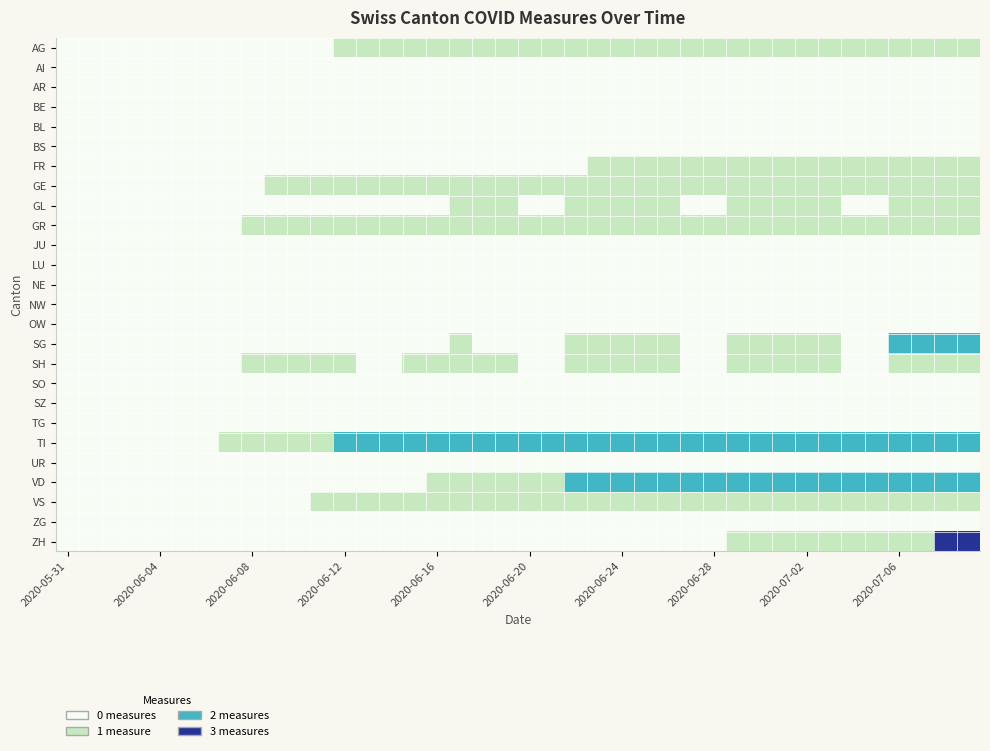

Reading left to right, transcribe all the data shown in this chart.

AG: 0	0	0	0	0	0	0	0	0	0	0	0	1	1	1	1	1	1	1	1	1	1	1	1	1	1	1	1	1	1	1	1	1	1	1	1	1	1	1	1
AI: 0	0	0	0	0	0	0	0	0	0	0	0	0	0	0	0	0	0	0	0	0	0	0	0	0	0	0	0	0	0	0	0	0	0	0	0	0	0	0	0
AR: 0	0	0	0	0	0	0	0	0	0	0	0	0	0	0	0	0	0	0	0	0	0	0	0	0	0	0	0	0	0	0	0	0	0	0	0	0	0	0	0
BE: 0	0	0	0	0	0	0	0	0	0	0	0	0	0	0	0	0	0	0	0	0	0	0	0	0	0	0	0	0	0	0	0	0	0	0	0	0	0	0	0
BL: 0	0	0	0	0	0	0	0	0	0	0	0	0	0	0	0	0	0	0	0	0	0	0	0	0	0	0	0	0	0	0	0	0	0	0	0	0	0	0	0
BS: 0	0	0	0	0	0	0	0	0	0	0	0	0	0	0	0	0	0	0	0	0	0	0	0	0	0	0	0	0	0	0	0	0	0	0	0	0	0	0	0
FR: 0	0	0	0	0	0	0	0	0	0	0	0	0	0	0	0	0	0	0	0	0	0	0	1	1	1	1	1	1	1	1	1	1	1	1	1	1	1	1	1
GE: 0	0	0	0	0	0	0	0	0	1	1	1	1	1	1	1	1	1	1	1	1	1	1	1	1	1	1	1	1	1	1	1	1	1	1	1	1	1	1	1
GL: 0	0	0	0	0	0	0	0	0	0	0	0	0	0	0	0	0	1	1	1	0	0	1	1	1	1	1	0	0	1	1	1	1	1	0	0	1	1	1	1
GR: 0	0	0	0	0	0	0	0	1	1	1	1	1	1	1	1	1	1	1	1	1	1	1	1	1	1	1	1	1	1	1	1	1	1	1	1	1	1	1	1
JU: 0	0	0	0	0	0	0	0	0	0	0	0	0	0	0	0	0	0	0	0	0	0	0	0	0	0	0	0	0	0	0	0	0	0	0	0	0	0	0	0
LU: 0	0	0	0	0	0	0	0	0	0	0	0	0	0	0	0	0	0	0	0	0	0	0	0	0	0	0	0	0	0	0	0	0	0	0	0	0	0	0	0
NE: 0	0	0	0	0	0	0	0	0	0	0	0	0	0	0	0	0	0	0	0	0	0	0	0	0	0	0	0	0	0	0	0	0	0	0	0	0	0	0	0
NW: 0	0	0	0	0	0	0	0	0	0	0	0	0	0	0	0	0	0	0	0	0	0	0	0	0	0	0	0	0	0	0	0	0	0	0	0	0	0	0	0
OW: 0	0	0	0	0	0	0	0	0	0	0	0	0	0	0	0	0	0	0	0	0	0	0	0	0	0	0	0	0	0	0	0	0	0	0	0	0	0	0	0
SG: 0	0	0	0	0	0	0	0	0	0	0	0	0	0	0	0	0	1	0	0	0	0	1	1	1	1	1	0	0	1	1	1	1	1	0	0	2	2	2	2
SH: 0	0	0	0	0	0	0	0	1	1	1	1	1	0	0	1	1	1	1	1	0	0	1	1	1	1	1	0	0	1	1	1	1	1	0	0	1	1	1	1
SO: 0	0	0	0	0	0	0	0	0	0	0	0	0	0	0	0	0	0	0	0	0	0	0	0	0	0	0	0	0	0	0	0	0	0	0	0	0	0	0	0
SZ: 0	0	0	0	0	0	0	0	0	0	0	0	0	0	0	0	0	0	0	0	0	0	0	0	0	0	0	0	0	0	0	0	0	0	0	0	0	0	0	0
TG: 0	0	0	0	0	0	0	0	0	0	0	0	0	0	0	0	0	0	0	0	0	0	0	0	0	0	0	0	0	0	0	0	0	0	0	0	0	0	0	0
TI: 0	0	0	0	0	0	0	1	1	1	1	1	2	2	2	2	2	2	2	2	2	2	2	2	2	2	2	2	2	2	2	2	2	2	2	2	2	2	2	2
UR: 0	0	0	0	0	0	0	0	0	0	0	0	0	0	0	0	0	0	0	0	0	0	0	0	0	0	0	0	0	0	0	0	0	0	0	0	0	0	0	0
VD: 0	0	0	0	0	0	0	0	0	0	0	0	0	0	0	0	1	1	1	1	1	1	2	2	2	2	2	2	2	2	2	2	2	2	2	2	2	2	2	2
VS: 0	0	0	0	0	0	0	0	0	0	0	1	1	1	1	1	1	1	1	1	1	1	1	1	1	1	1	1	1	1	1	1	1	1	1	1	1	1	1	1
ZG: 0	0	0	0	0	0	0	0	0	0	0	0	0	0	0	0	0	0	0	0	0	0	0	0	0	0	0	0	0	0	0	0	0	0	0	0	0	0	0	0
ZH: 0	0	0	0	0	0	0	0	0	0	0	0	0	0	0	0	0	0	0	0	0	0	0	0	0	0	0	0	0	1	1	1	1	1	1	1	1	1	3	3